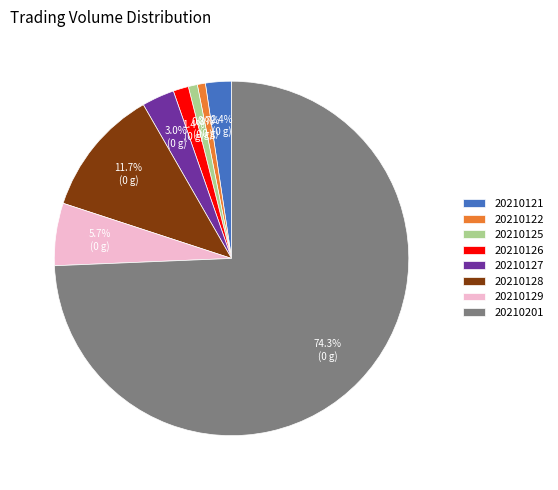

Which slice represents more than half of the pie?

20210201